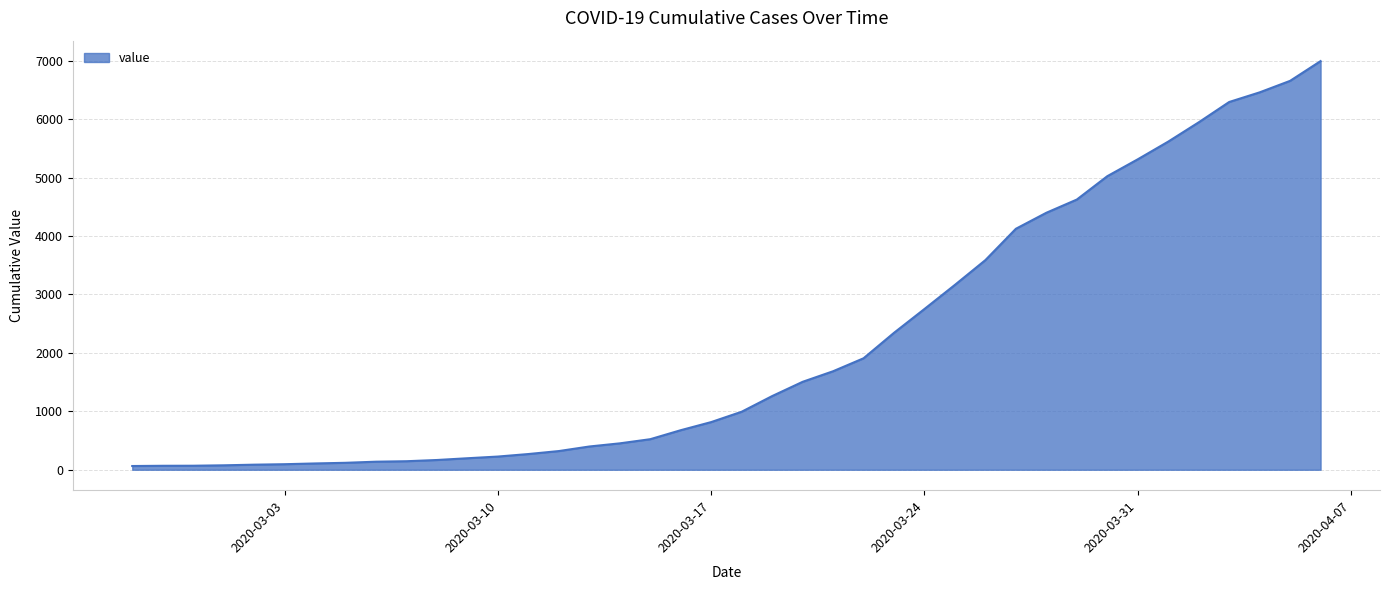

What is the smallest value displayed?

64